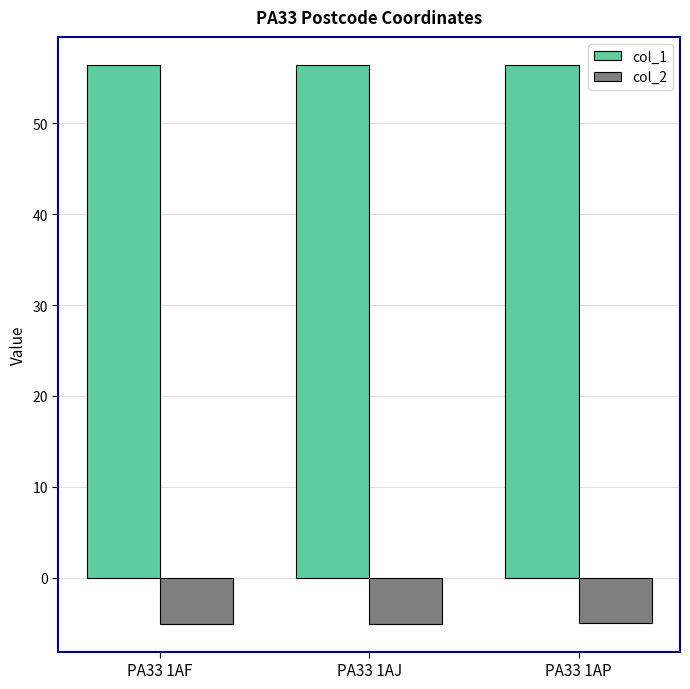

What value does the col_2 series have at PA33 1AP?

-5.0